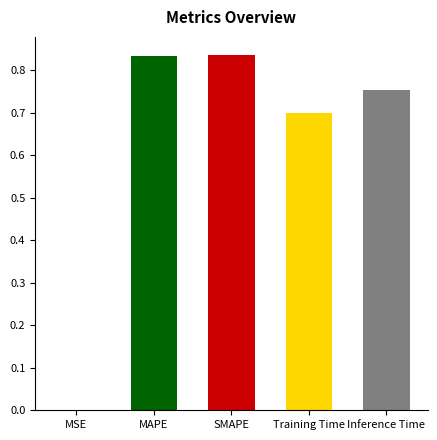

At which label is the value closest to 0?

MSE